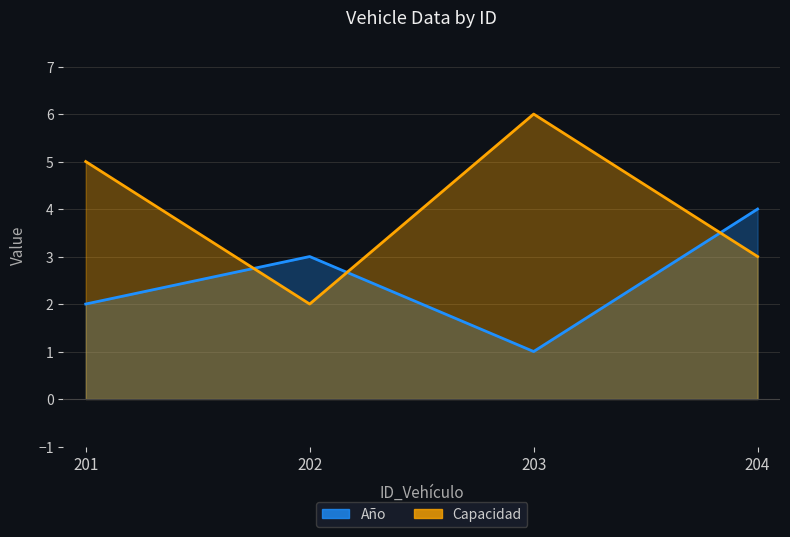

How many lines are shown in the chart?

2